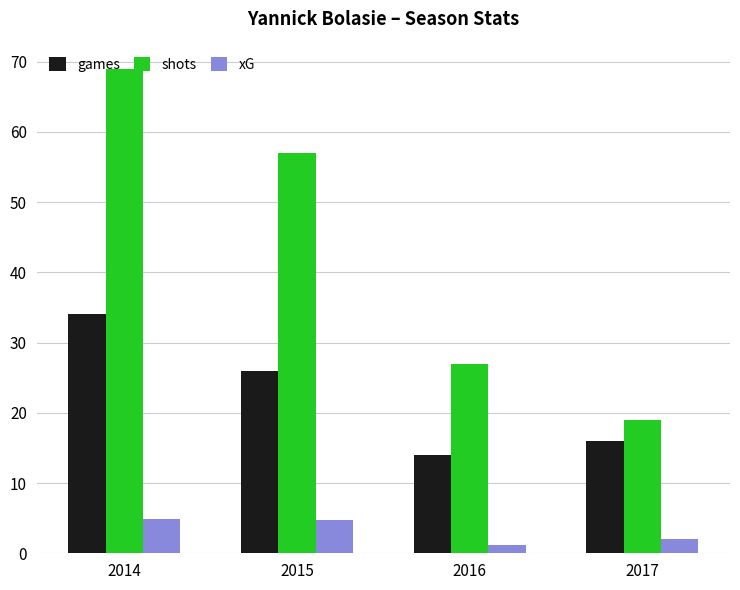

At 2015, list the series in order from smallest to largest.

xG, games, shots